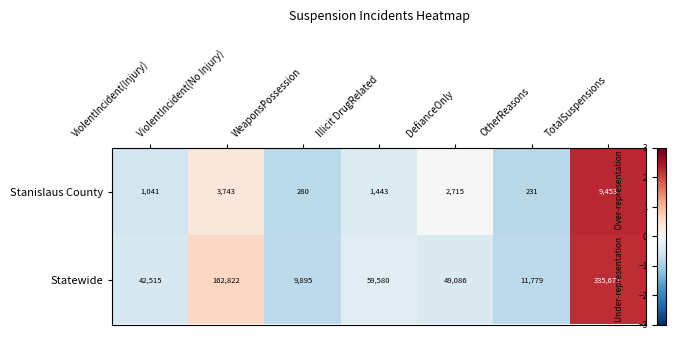

What is the maximum value shown in the chart?

335677